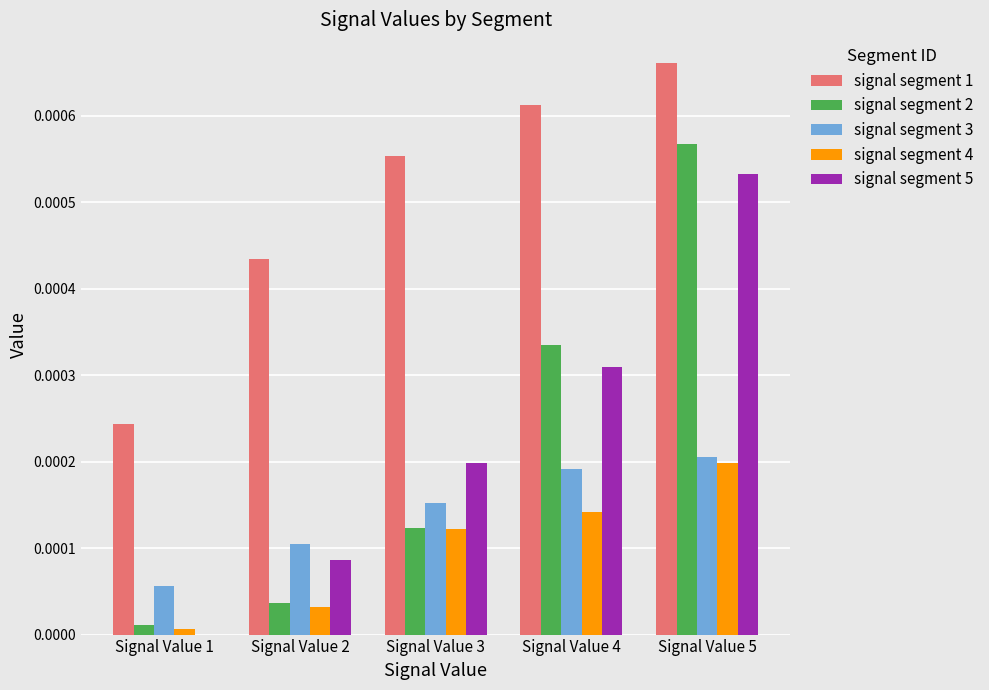

Which series changed the most between Signal Value 3 and Signal Value 5?

signal segment 2